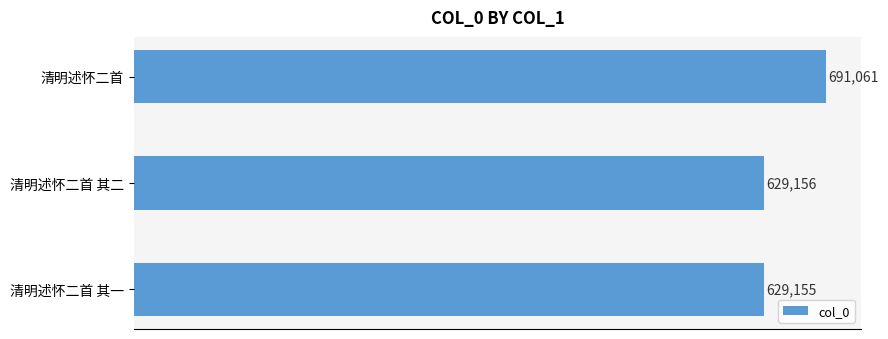

How many distinct data groups are displayed?

1